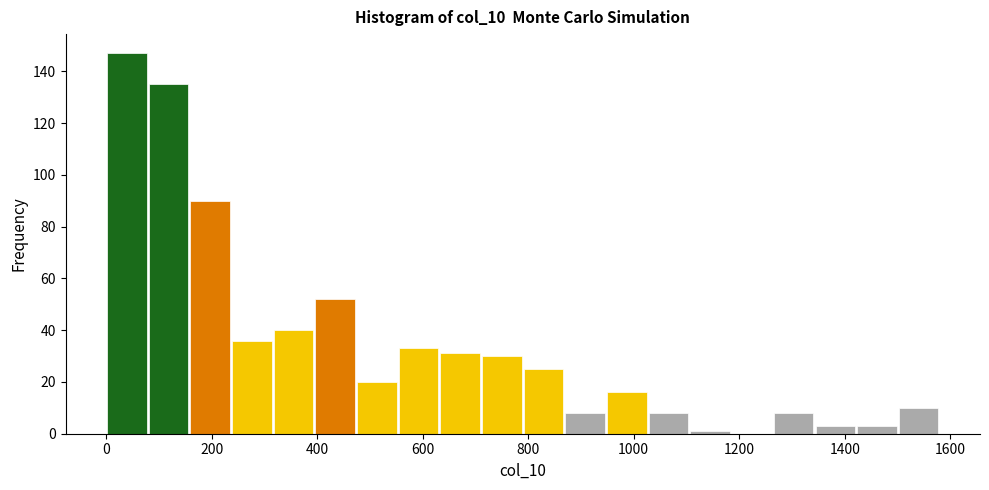

Around what value on the x-axis is the tallest bar? Give the approximate position of its centre, as read against the axis.

40